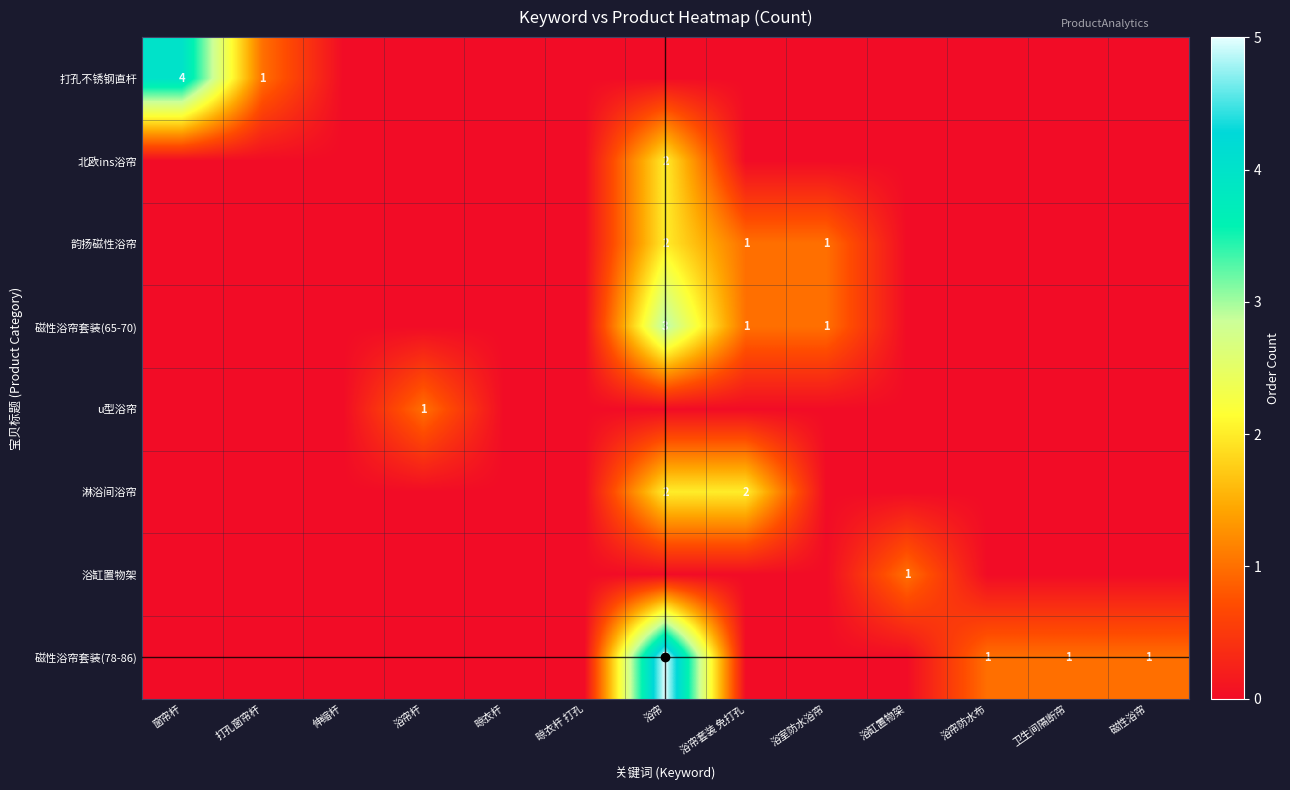

Which category has the lowest value in the u型浴帘 series?

窗帘杆